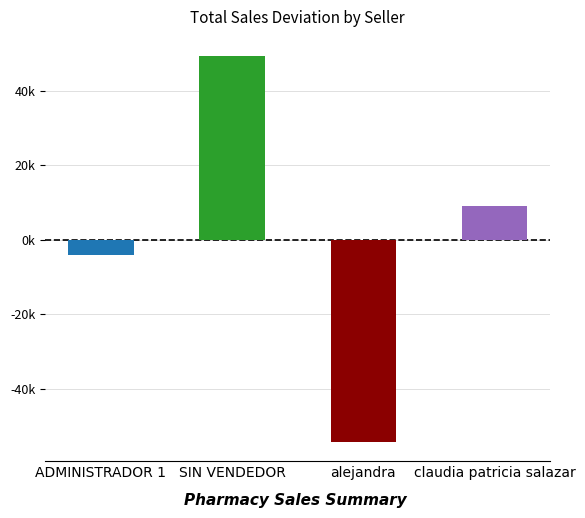

The chart shows a value of 21544 at claudia patricia salazar. True or false?

False